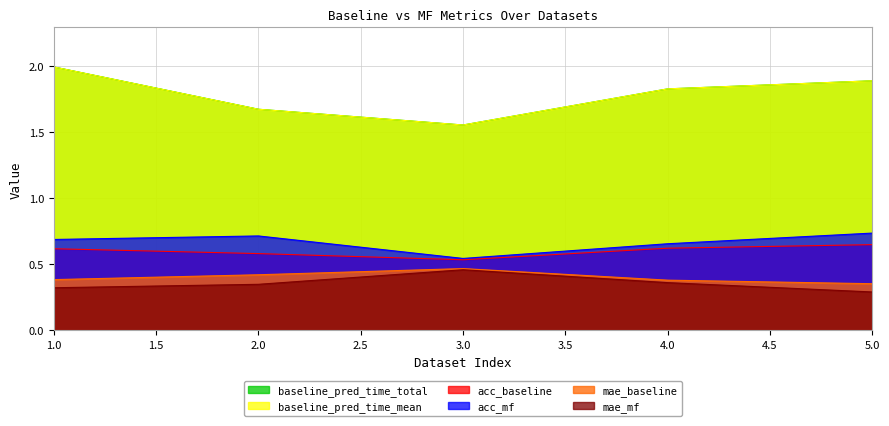

What is the difference between the maximum and minimum values in the acc_baseline series?

0.1